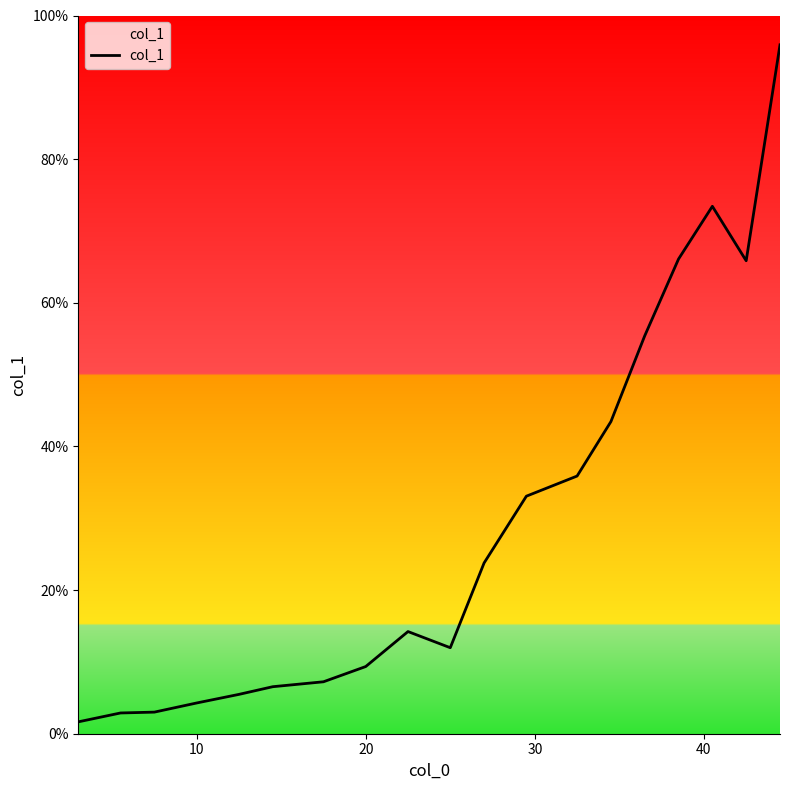

Does the chart display data point markers on the line(s)?

No